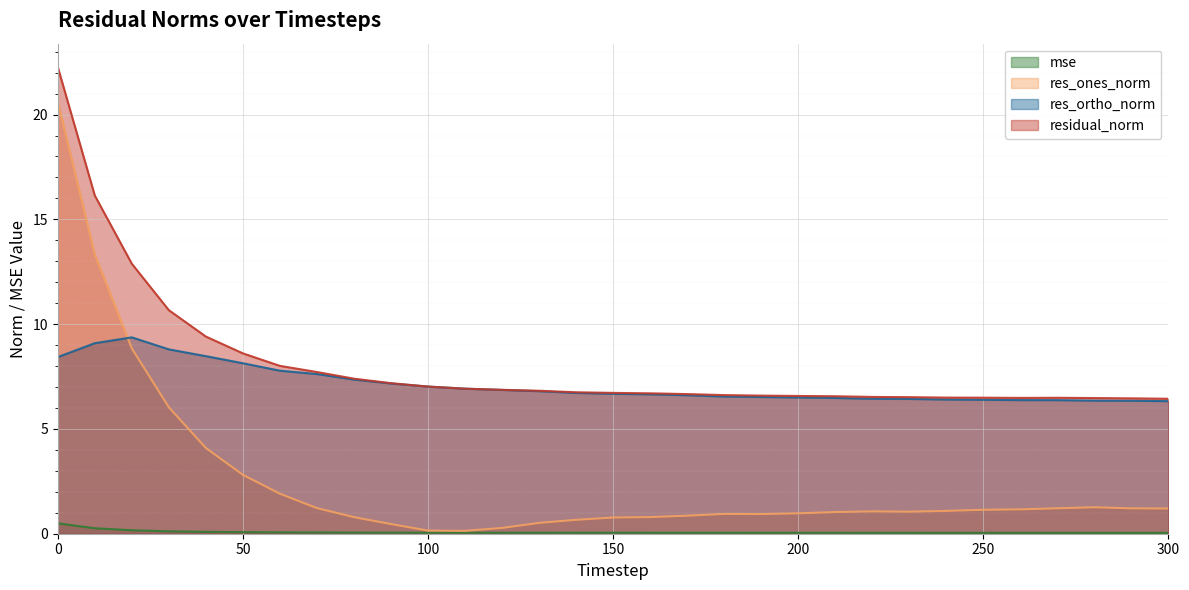

What is the total value across all series at 60?

17.8